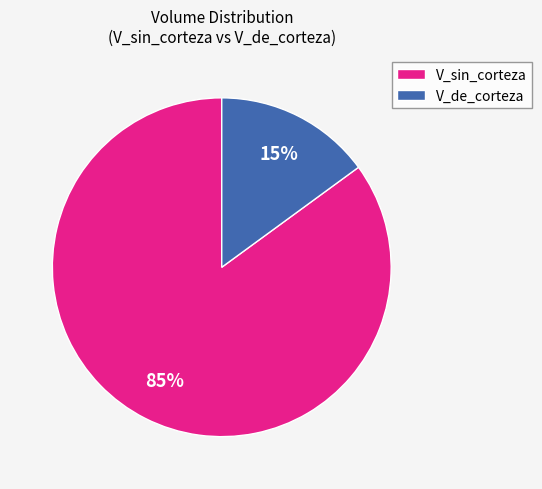

Between V_de_corteza and V_sin_corteza, which is larger?

V_sin_corteza